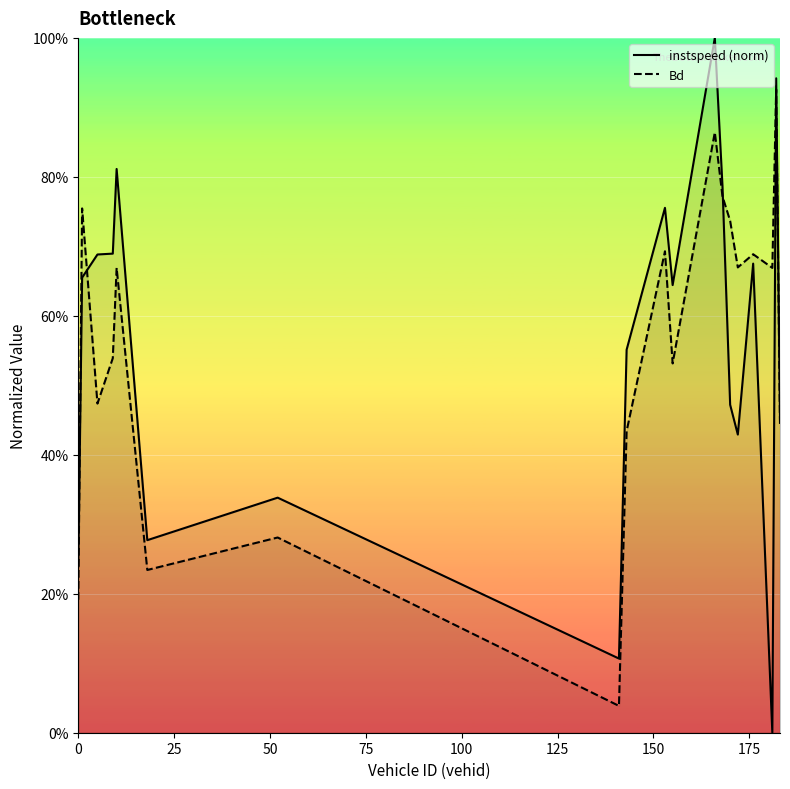

Reading left to right, extract all data points from this chart.

instspeed: 0.2	0.7	0.7	0.7	0.8	0.3	0.3	0.1	0.6	0.8	0.6	1.0	0.8	0.5	0.4	0.7	0.0	0.9	0.5
Bd: 0.2	0.8	0.5	0.5	0.7	0.2	0.3	0.0	0.4	0.7	0.5	0.9	0.8	0.7	0.7	0.7	0.7	0.9	0.4